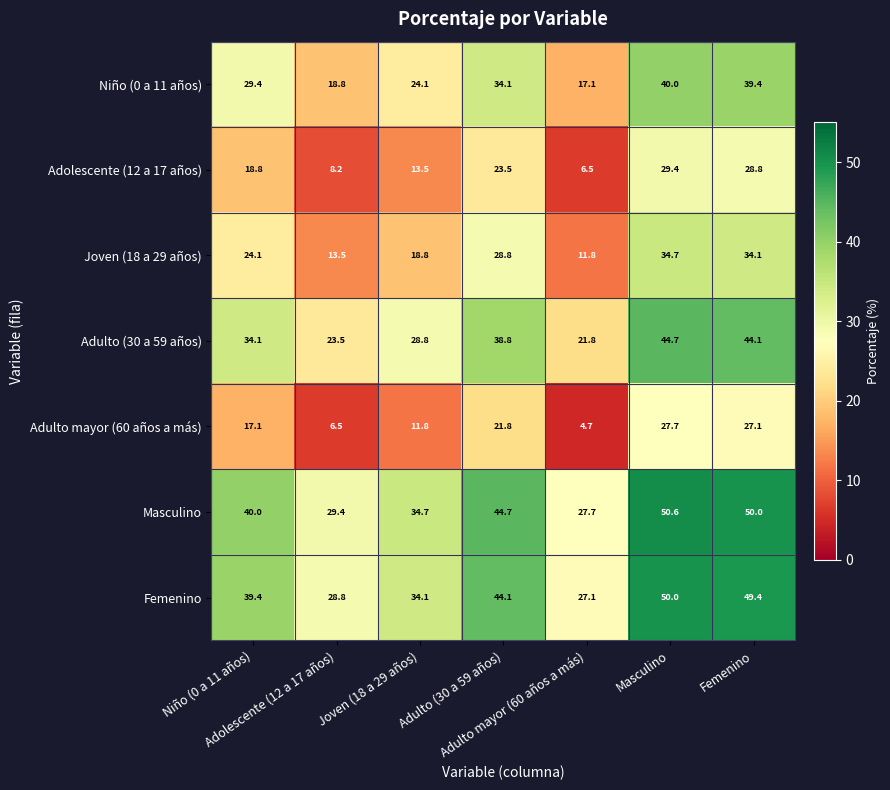

Count the number of data series in this chart.

7